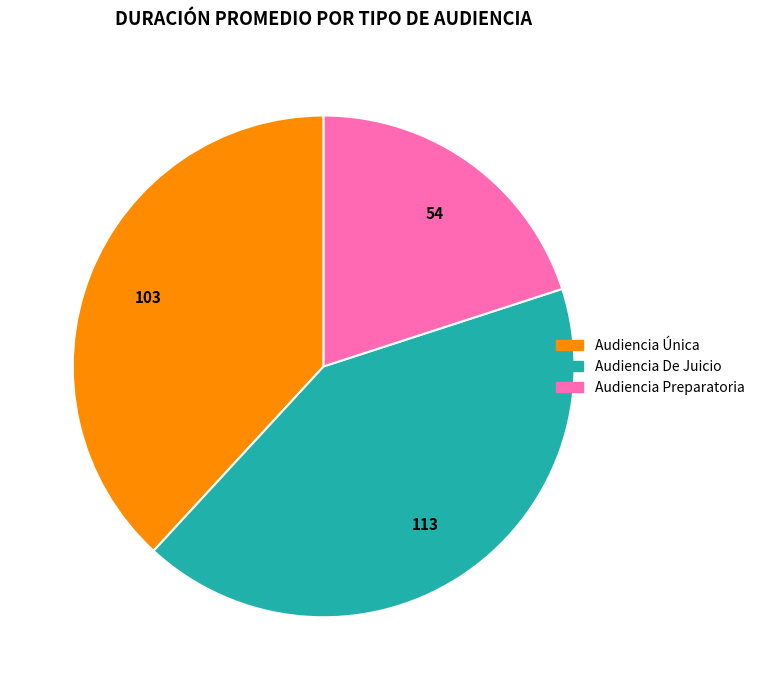

Rank the categories by value from highest to lowest.

Audiencia De Juicio, Audiencia Única, Audiencia Preparatoria